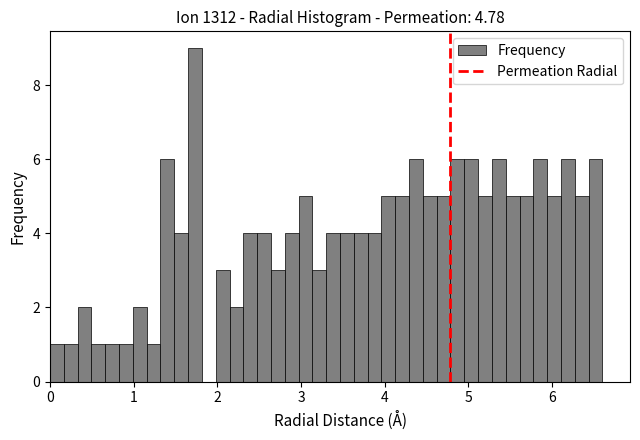

Around what value on the x-axis is the tallest bar? Give the approximate position of its centre, as read against the axis.

1.7